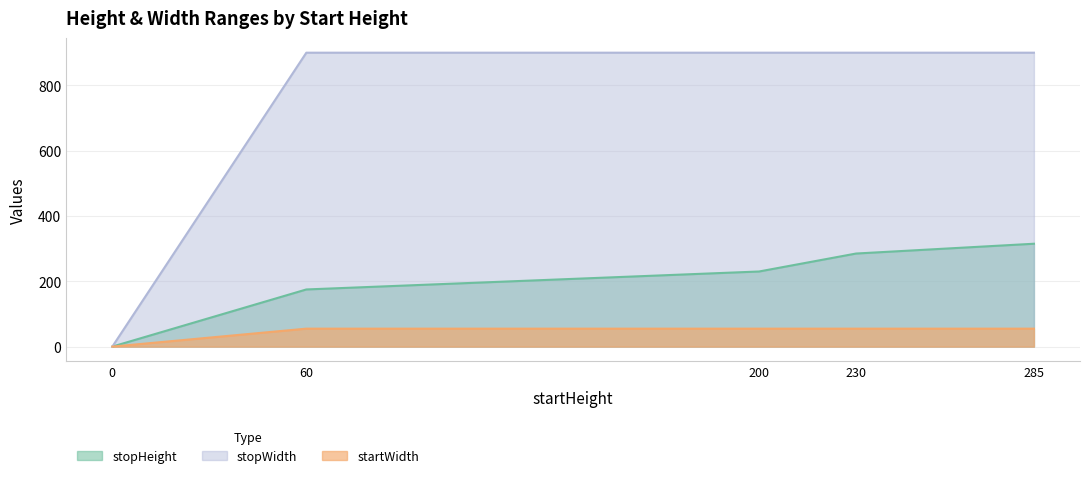

What is the value of the stopHeight point at the 2nd from the left?

175